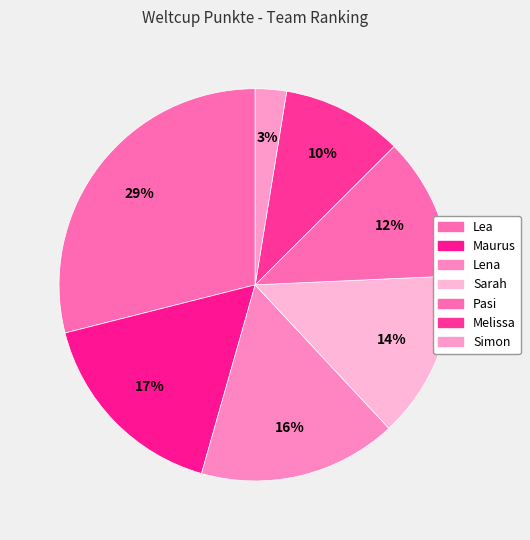

How many segments does this pie chart have?

7